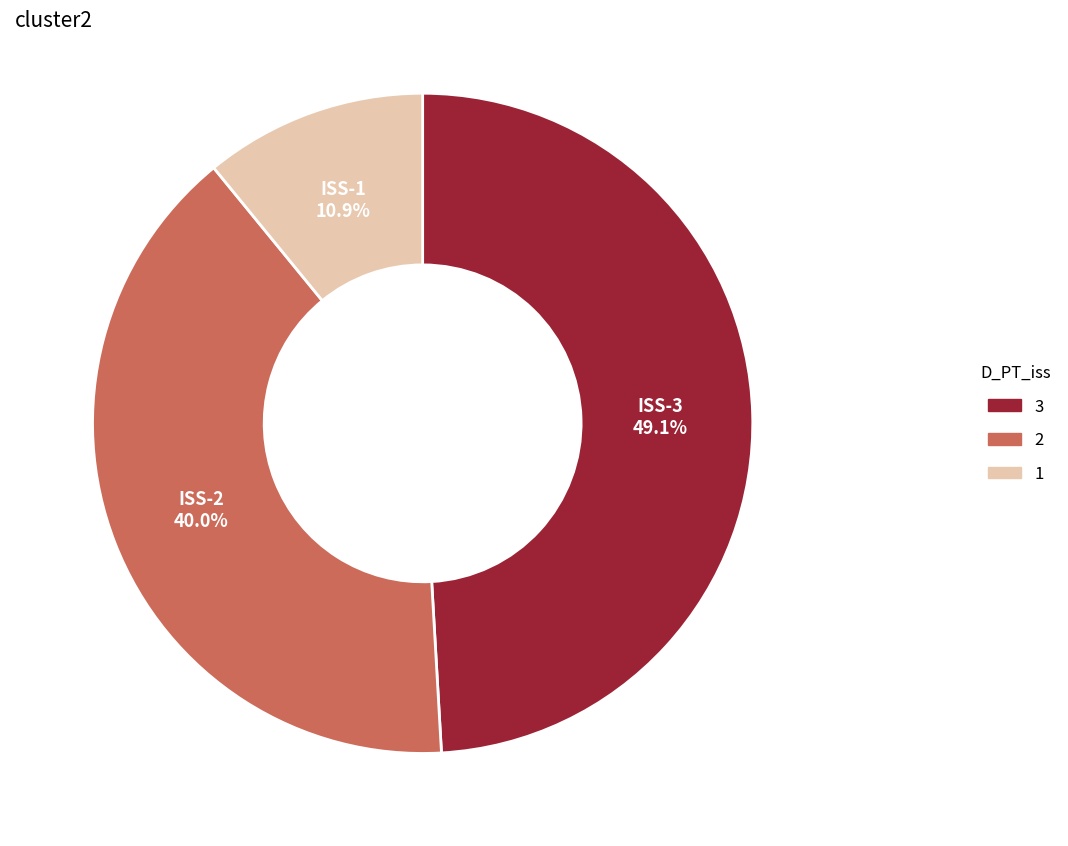

Is there a majority slice in this chart?

No